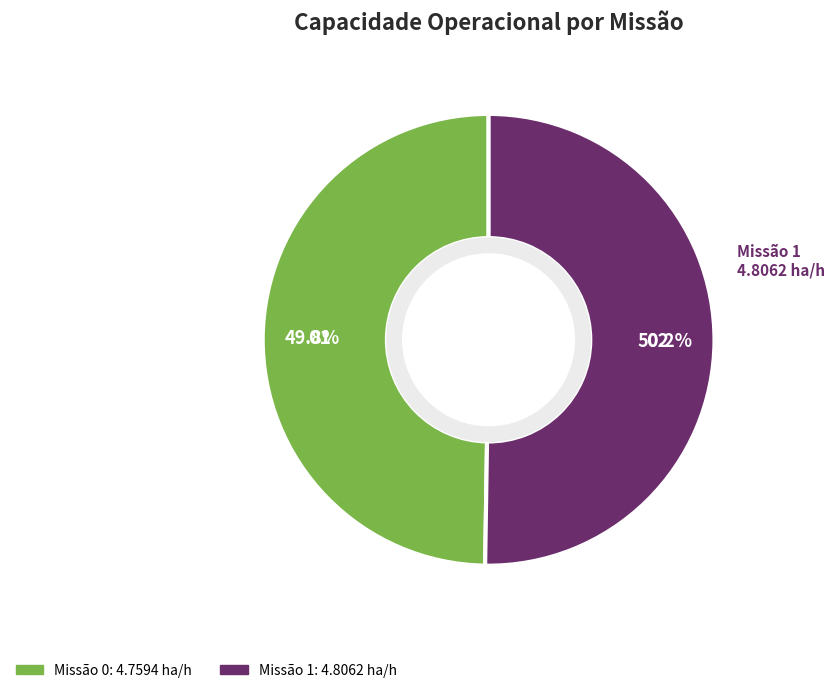

Does any single category account for the majority?

Yes